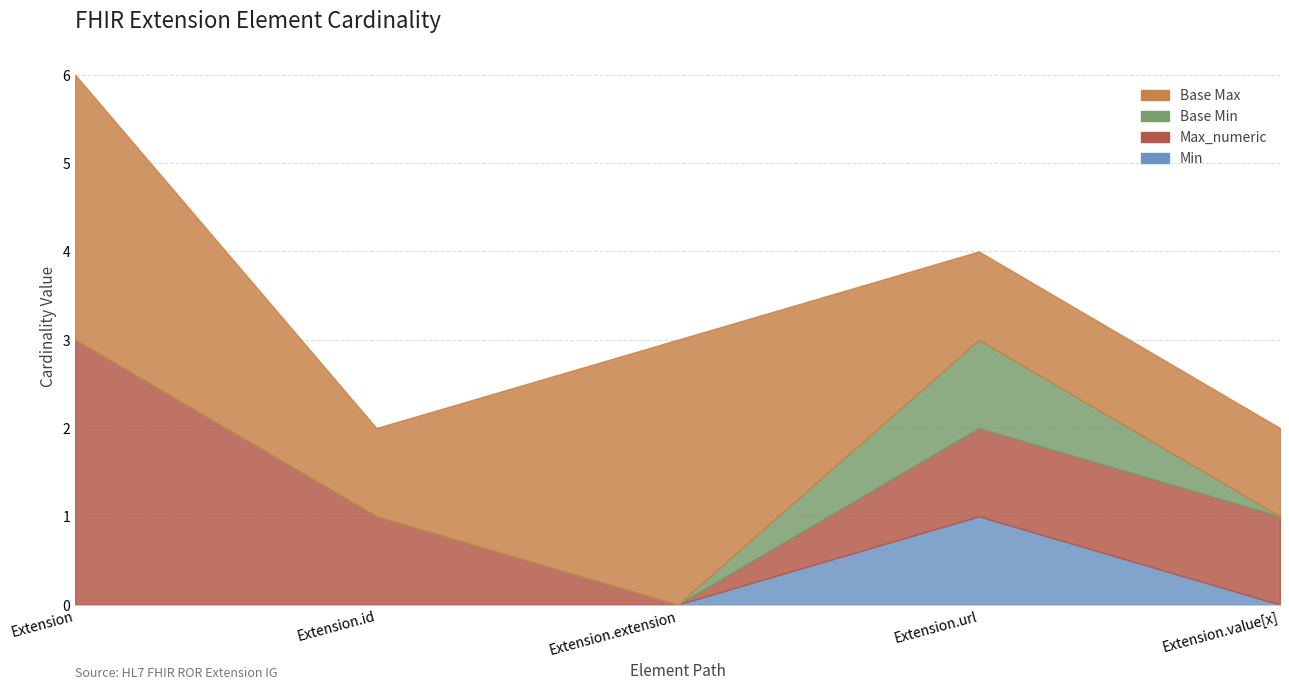

The Min series shows 0 at Extension. True or false?

True